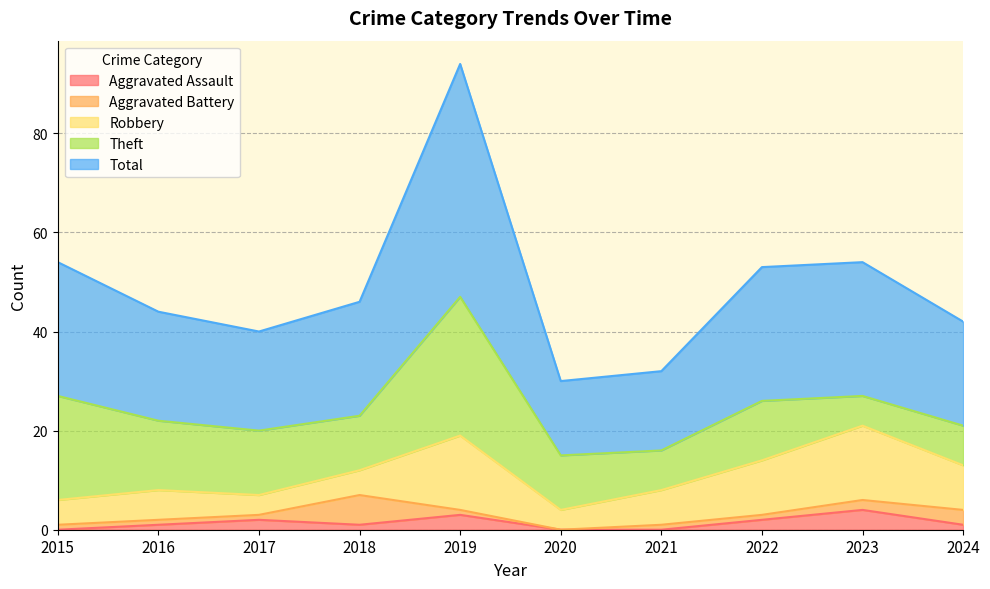

What is the maximum value for Aggravated Assault?

4